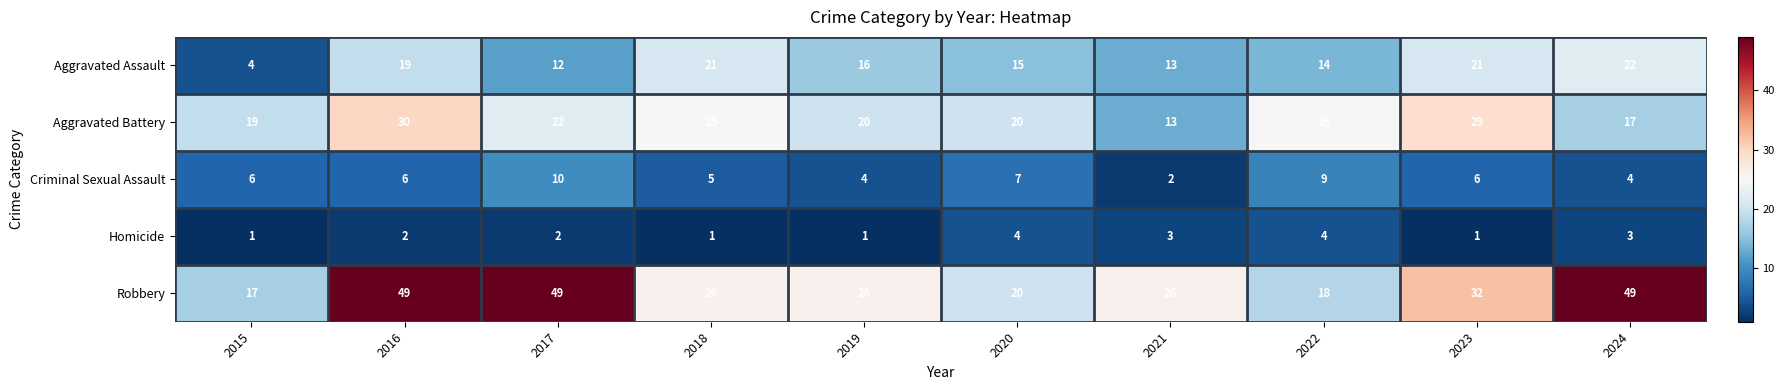

What is the average value of the Robbery series?

31